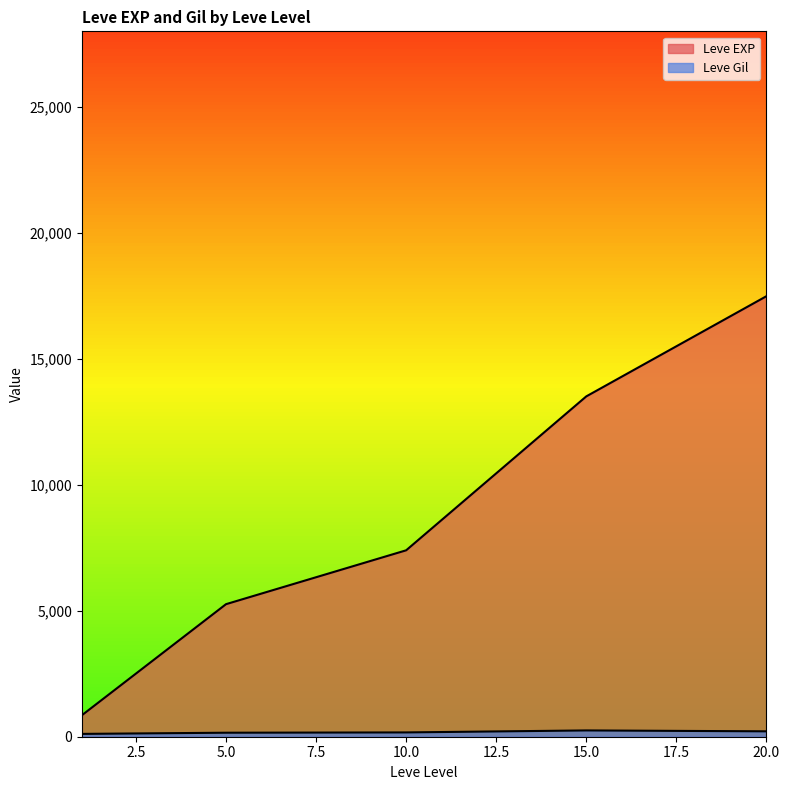

How many distinct data groups are displayed?

2